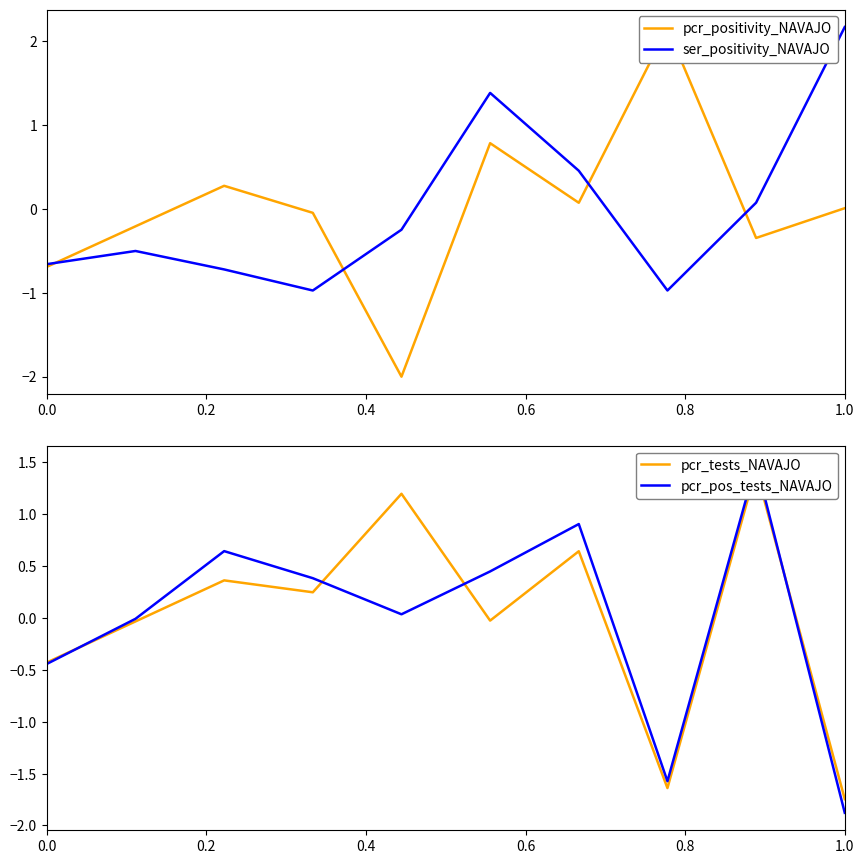

How many values in the pcr_tests_NAVAJO series exceed 0?

5